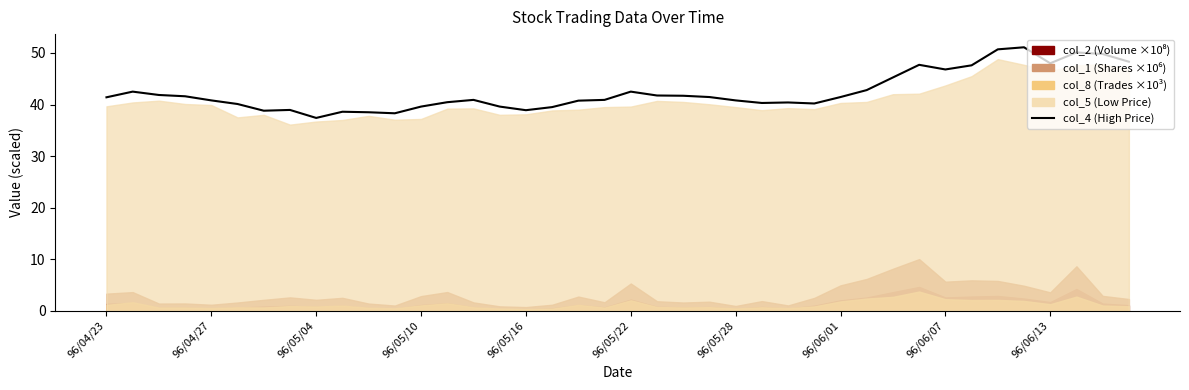

Between 35 and 28, which is larger?

35